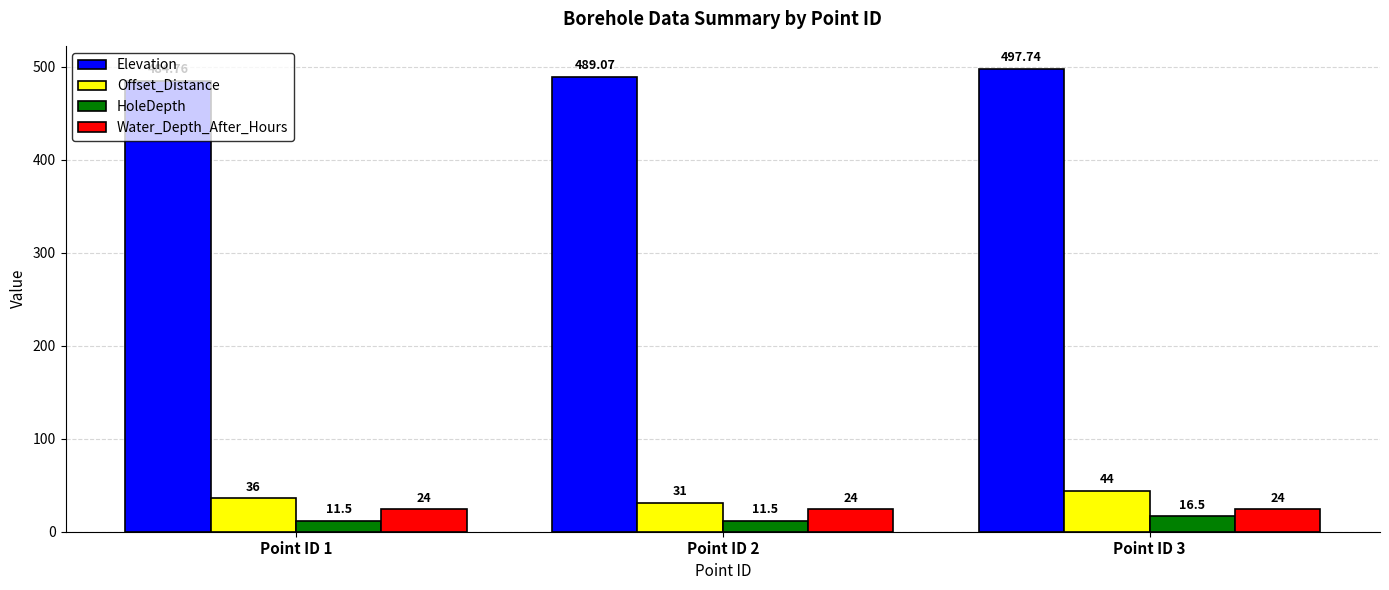

Which label corresponds to the largest value in the chart?

Point ID 3